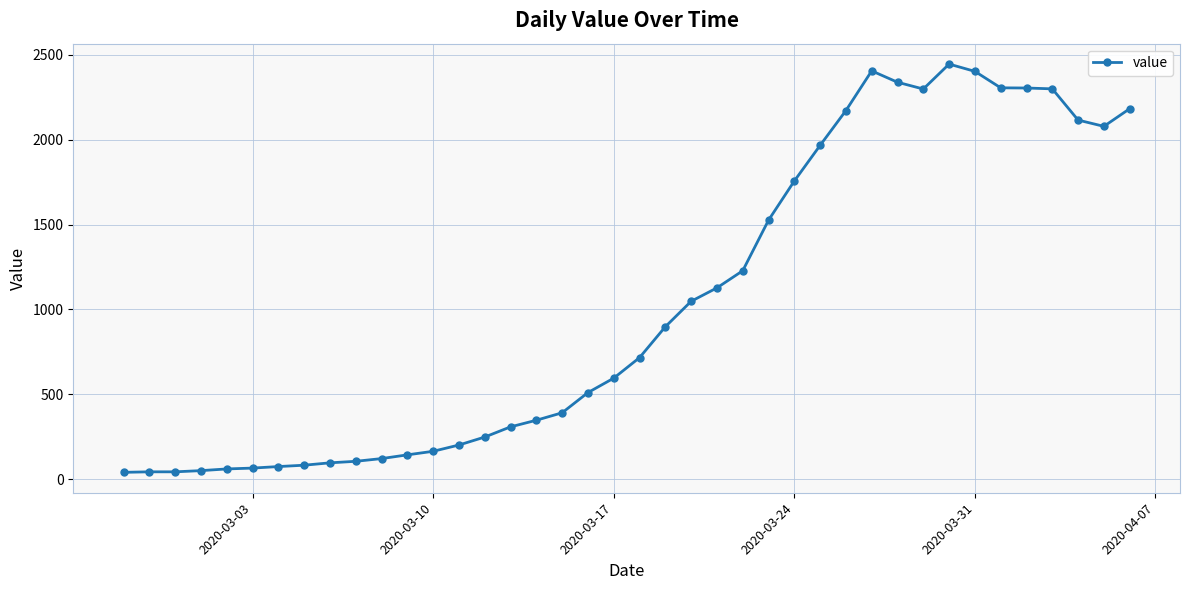

What is the difference between the maximum and minimum values?

2406